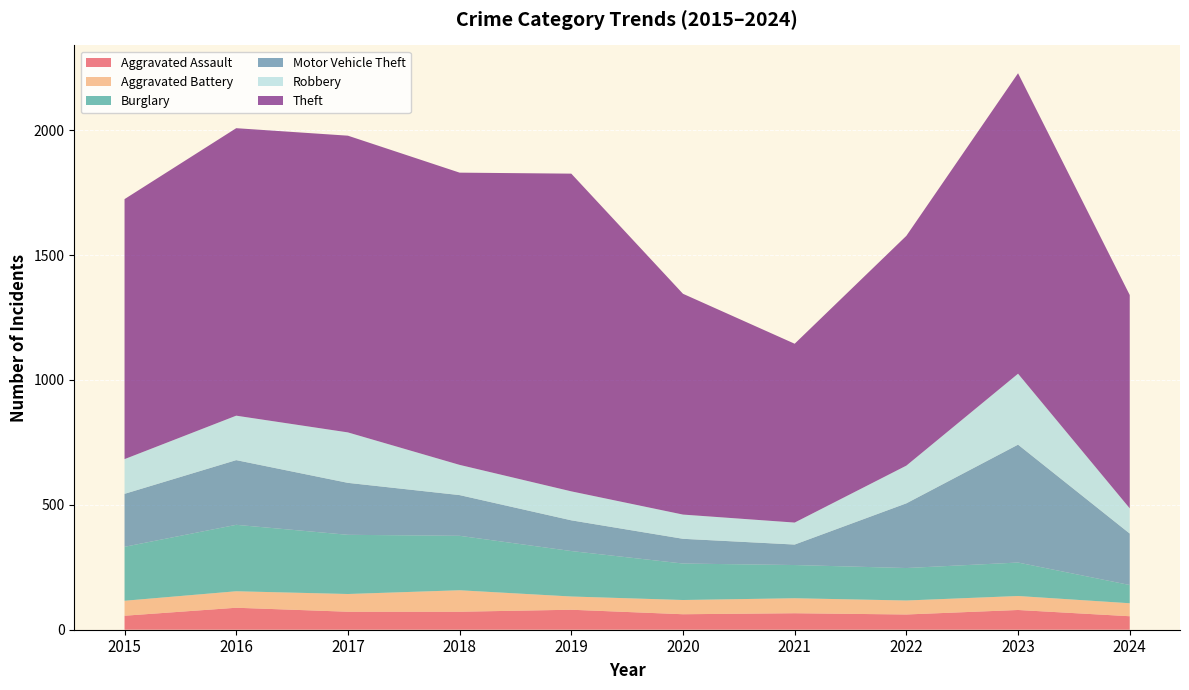

Reading right to left, extract all data points from this chart.

Aggravated Assault: 2024=54	2023=79	2022=61	2021=66	2020=62	2019=80	2018=72	2017=72	2016=88	2015=56
Aggravated Battery: 2024=52	2023=56	2022=56	2021=60	2020=57	2019=53	2018=86	2017=71	2016=66	2015=60
Burglary: 2024=73	2023=134	2022=130	2021=133	2020=146	2019=182	2018=218	2017=237	2016=266	2015=216
Motor Vehicle Theft: 2024=206	2023=472	2022=259	2021=82	2020=99	2019=123	2018=163	2017=208	2016=259	2015=212
Robbery: 2024=101	2023=284	2022=151	2021=88	2020=97	2019=116	2018=121	2017=202	2016=178	2015=139
Theft: 2024=854	2023=1203	2022=920	2021=716	2020=884	2019=1272	2018=1170	2017=1188	2016=1151	2015=1041